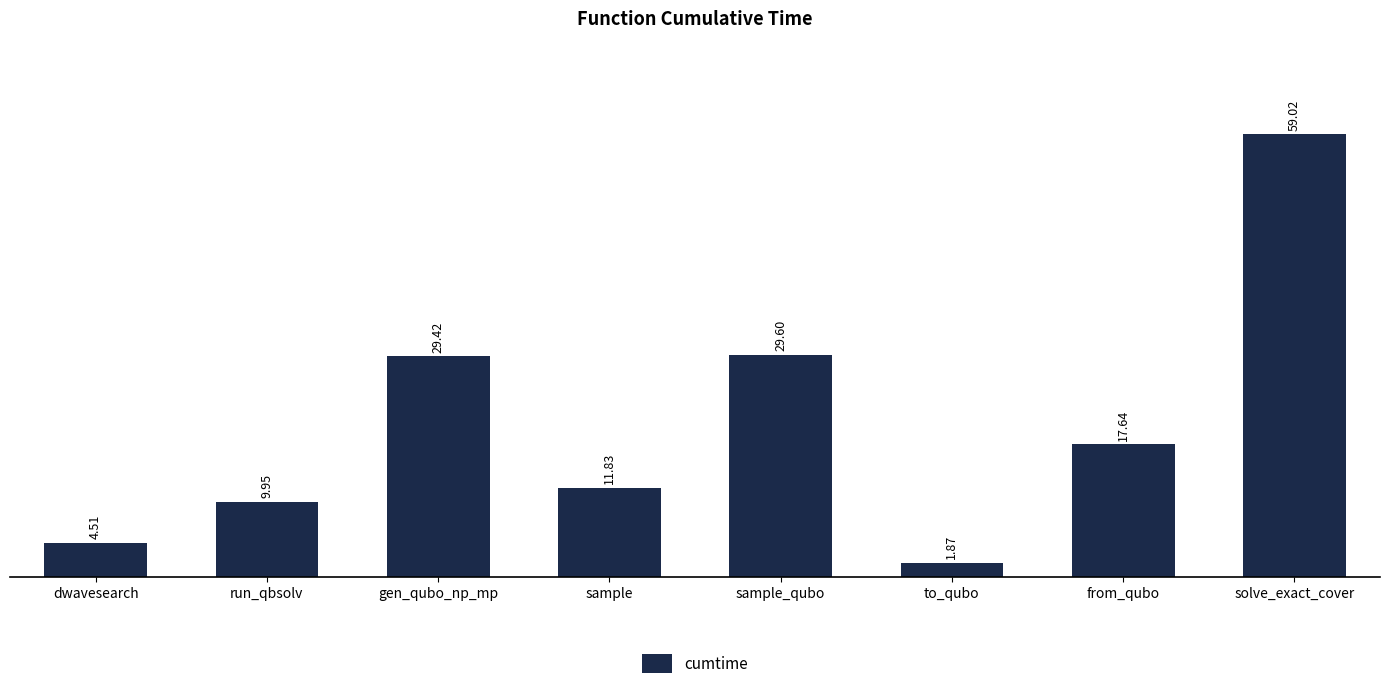

Is it true that the value at dwavesearch is 4.5?

True